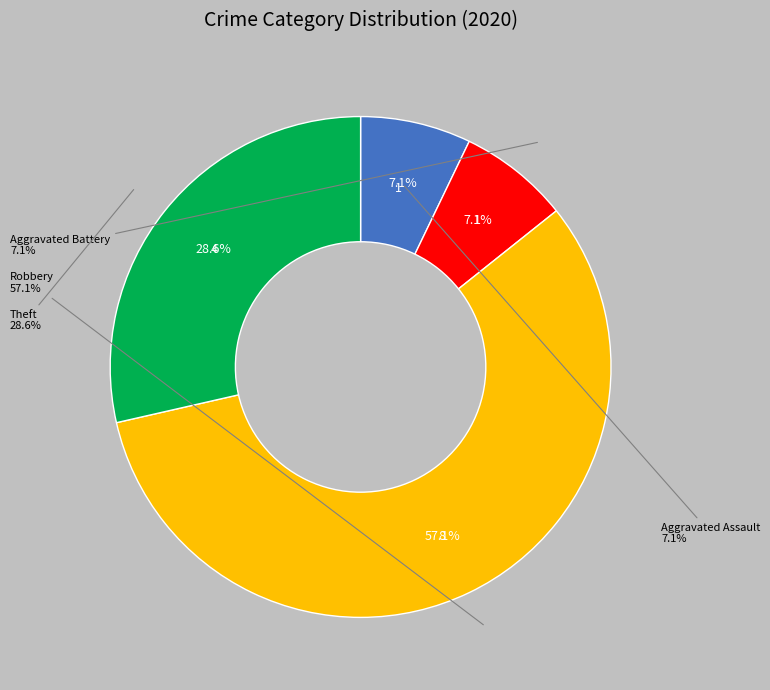

Does any single category account for the majority?

Yes